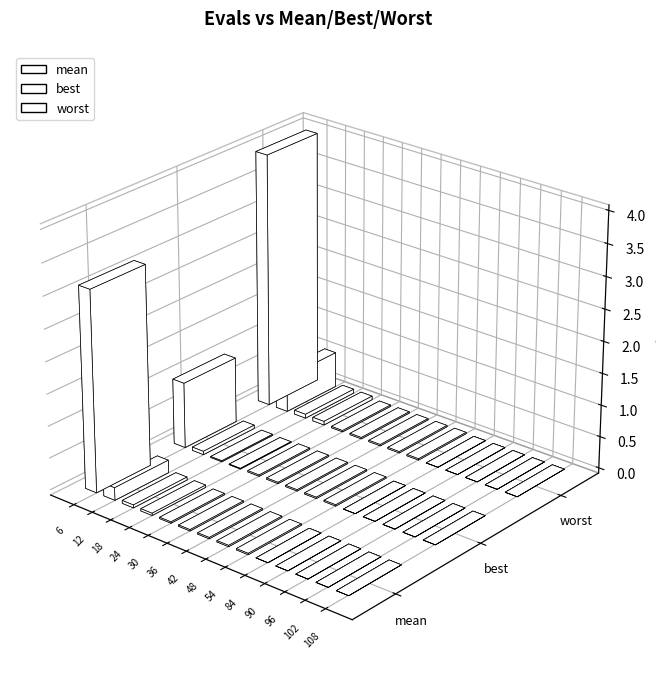

How many bars are there in each group?

3